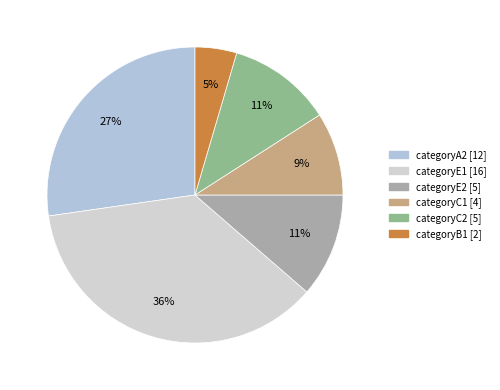

How many segments does this pie chart have?

6